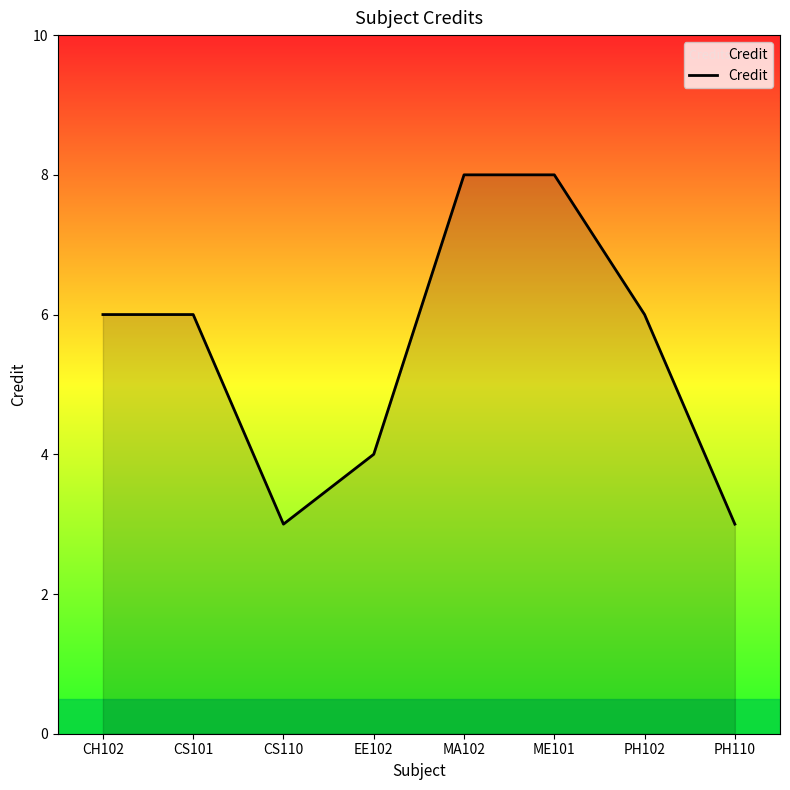

Reading left to right, what are all the values shown in this chart?

CH102=6	CS101=6	CS110=3	EE102=4	MA102=8	ME101=8	PH102=6	PH110=3